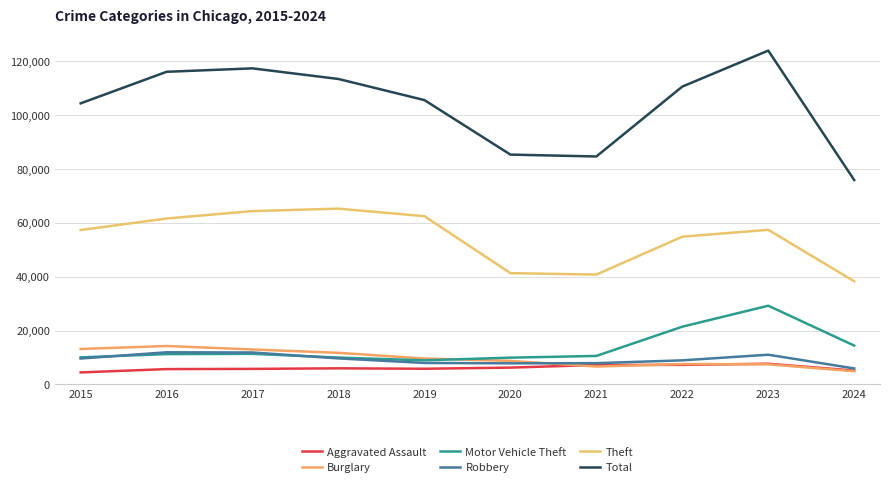

Is it true that Robbery equals 9638 at 2015?

True